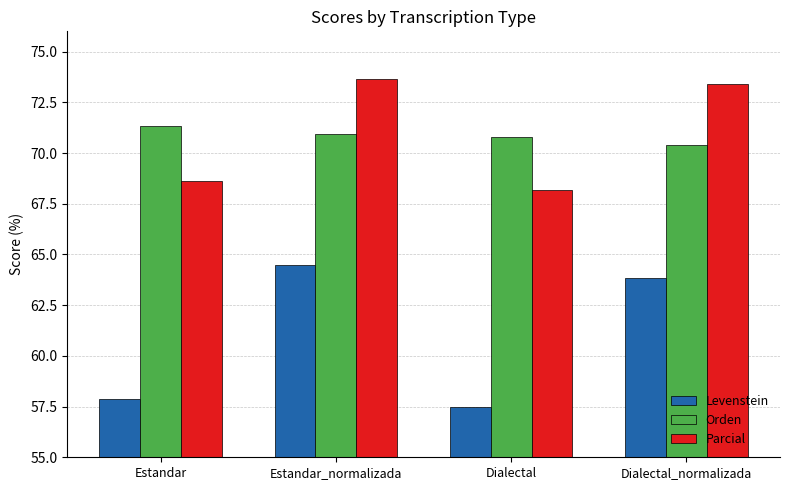

What is the total value across all series at Dialectal_normalizada?

207.7